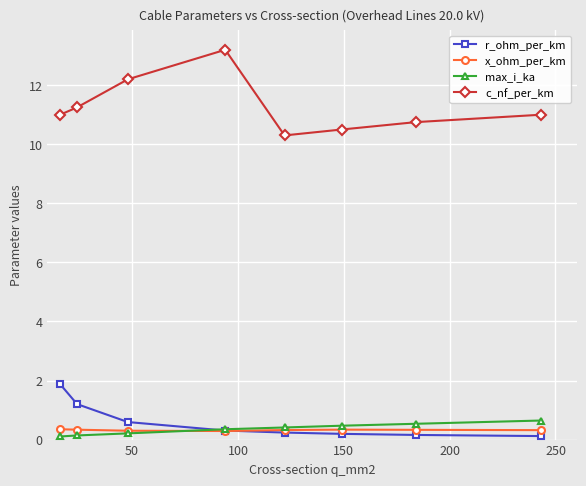

At how many categories does at least one series exceed 1?

8